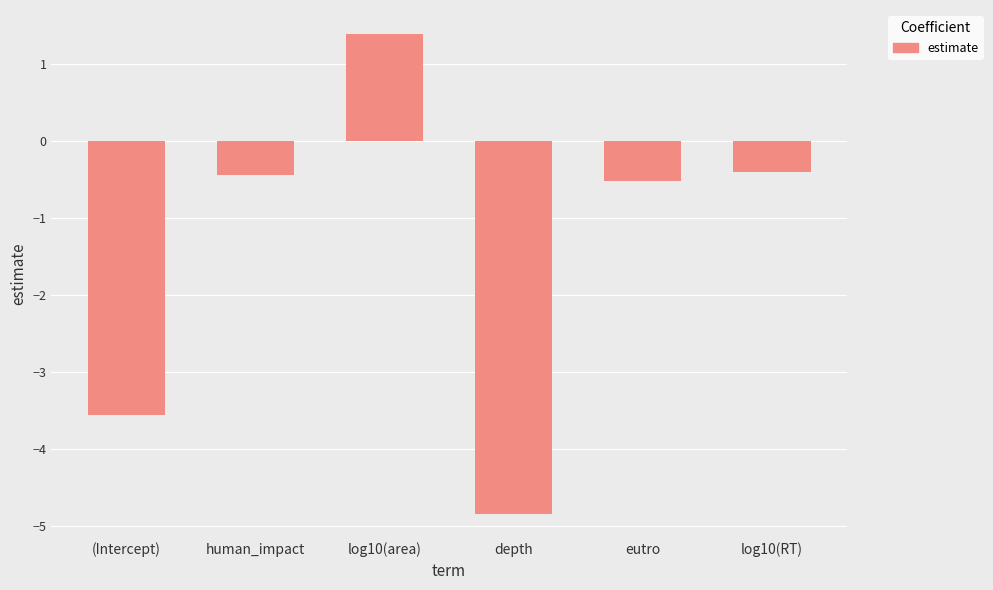

What is the difference between the values at depth and (Intercept)?

1.3